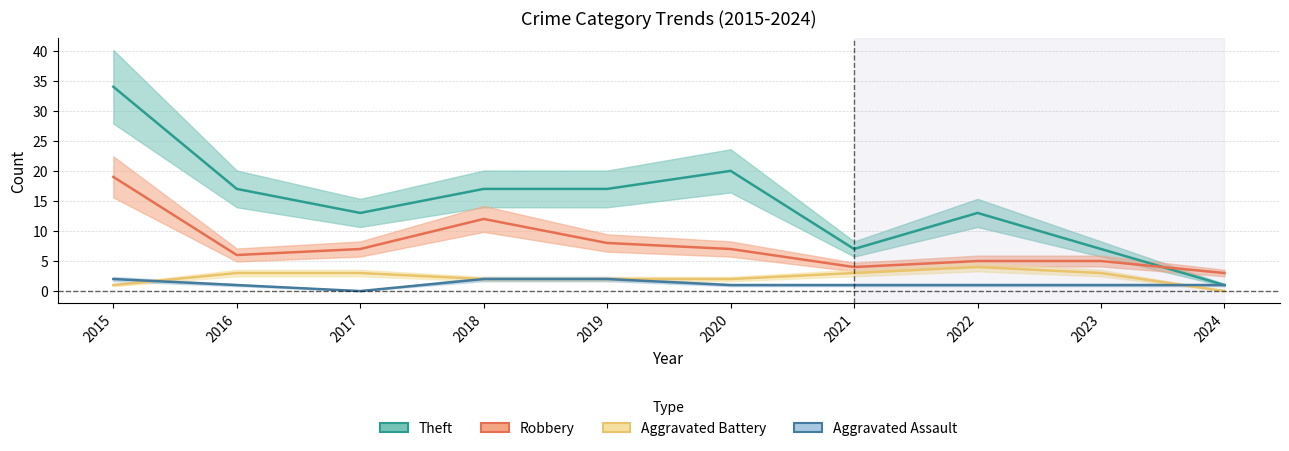

List the series in order of their peak value, highest first.

Theft, Robbery, Aggravated Battery, Aggravated Assault